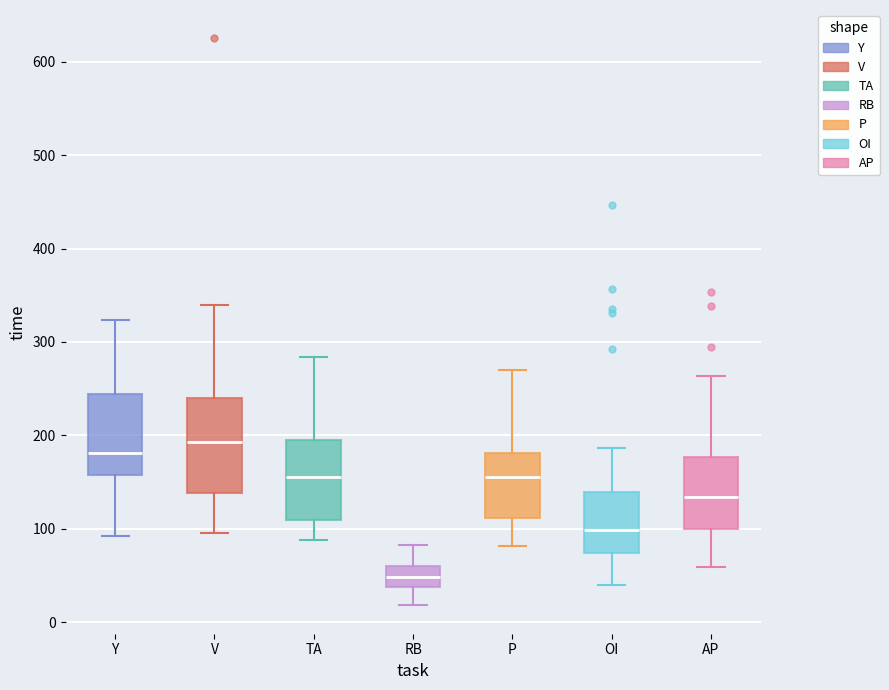

Reading left to right, transcribe this box plot: for each box, give where its median line is, the range the box spans, and where its two whiskers end, as read against the y-axis. The values are not printed on the chart, so give them approximately, as read against the axis.

Y: median 180, box 160 to 240, whiskers 90 to 320
V: median 190, box 140 to 240, whiskers 100 to 340
TA: median 160, box 110 to 200, whiskers 90 to 280
RB: median 50, box 40 to 60, whiskers 20 to 80
P: median 160, box 110 to 180, whiskers 80 to 270
OI: median 100, box 70 to 140, whiskers 40 to 190
AP: median 130, box 100 to 180, whiskers 60 to 260